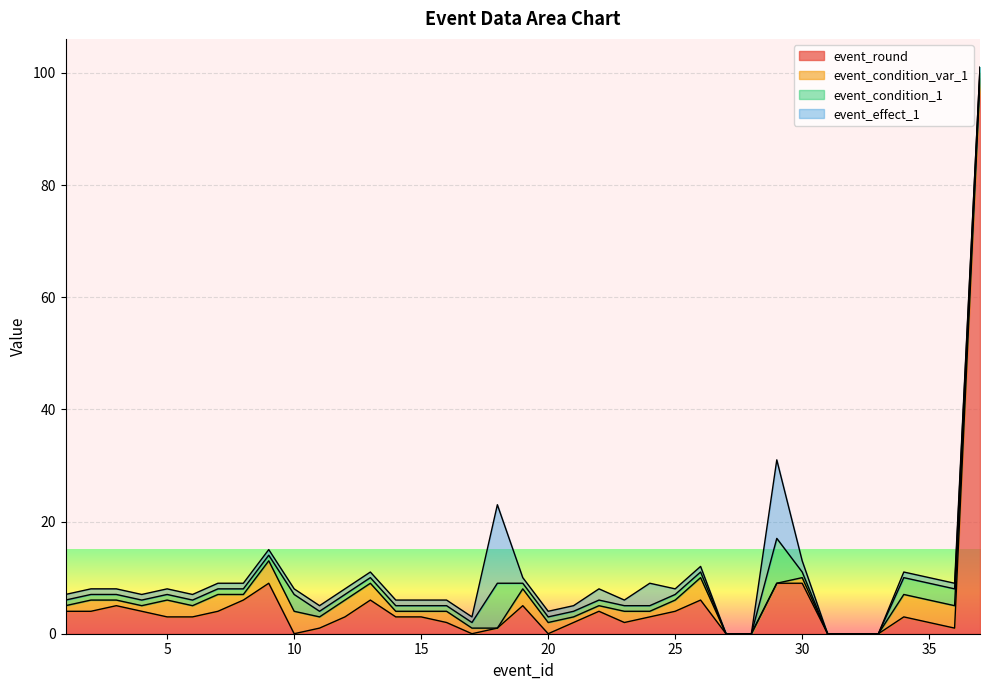

What is the difference between the event_condition_1 values at 30 and 27?

1